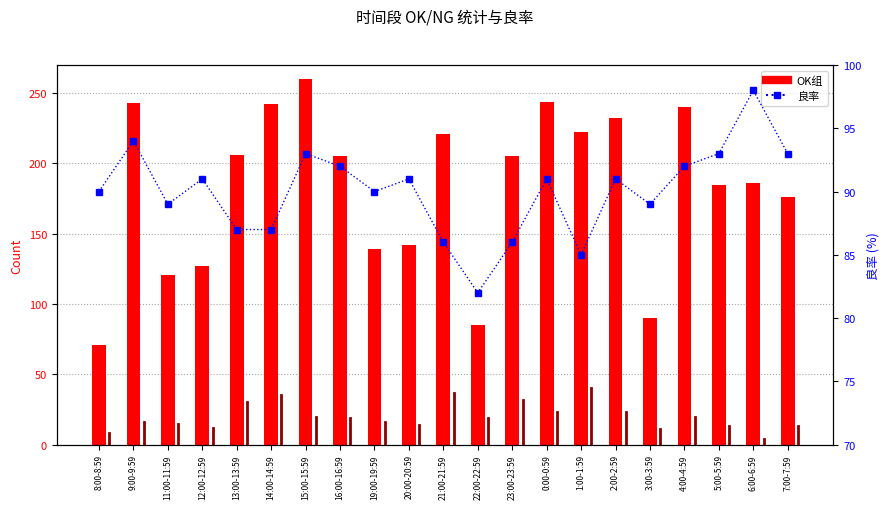

Reading left to right, transcribe all the data shown in this chart.

OK组: 8:00-8:59=71	9:00-9:59=243	11:00-11:59=121	12:00-12:59=127	13:00-13:59=206	14:00-14:59=242	15:00-15:59=260	16:00-16:59=205	19:00-19:59=139	20:00-20:59=142	21:00-21:59=221	22:00-22:59=85	23:00-23:59=205	0:00-0:59=244	1:00-1:59=222	2:00-2:59=232	3:00-3:59=90	4:00-4:59=240	5:00-5:59=185	6:00-6:59=186	7:00-7:59=176
良率: 8:00-8:59=90	9:00-9:59=94	11:00-11:59=89	12:00-12:59=91	13:00-13:59=87	14:00-14:59=87	15:00-15:59=93	16:00-16:59=92	19:00-19:59=90	20:00-20:59=91	21:00-21:59=86	22:00-22:59=82	23:00-23:59=86	0:00-0:59=91	1:00-1:59=85	2:00-2:59=91	3:00-3:59=89	4:00-4:59=92	5:00-5:59=93	6:00-6:59=98	7:00-7:59=93